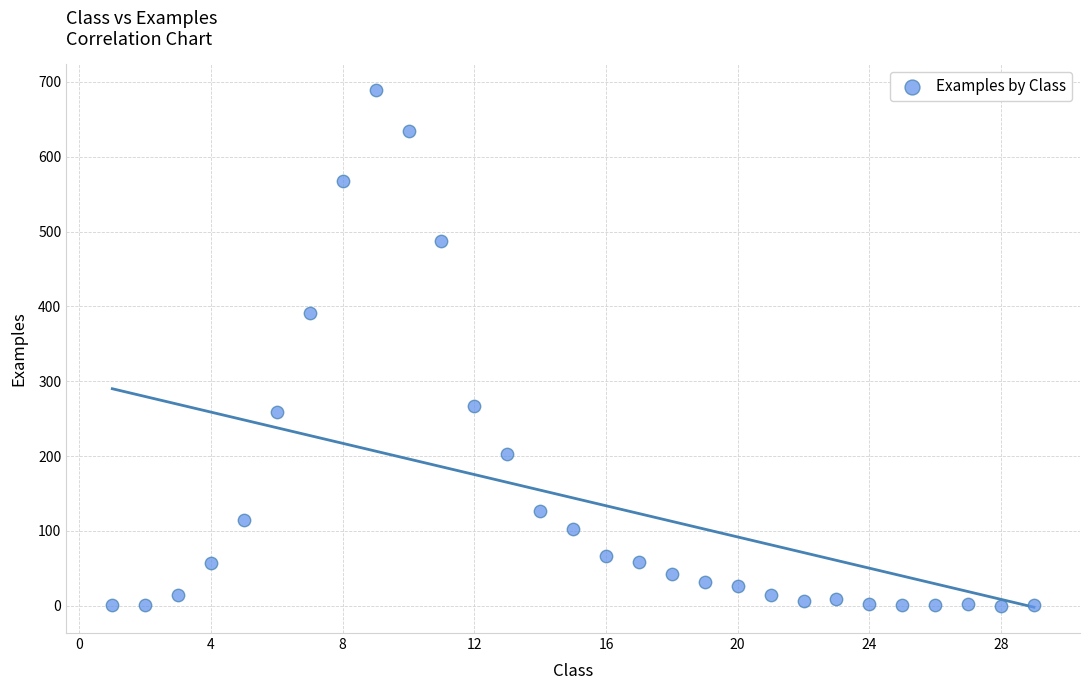

What is the range of Y values (max minus min)?

689